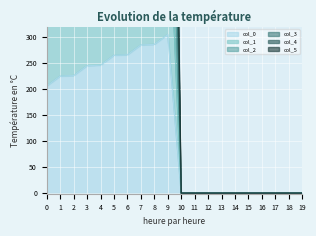

At which category is the sum across all series the highest?

9